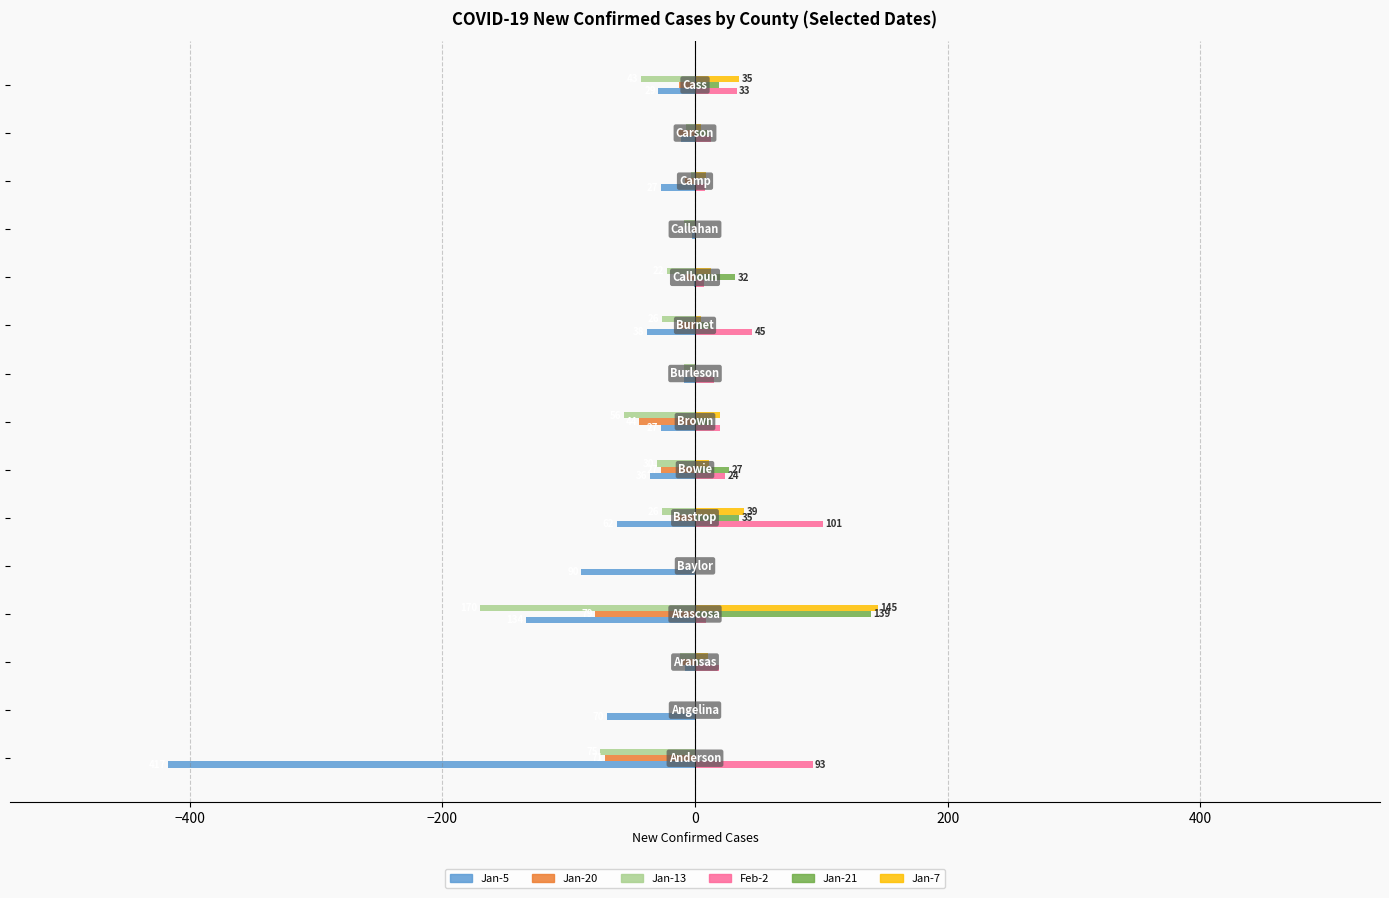

How many distinct data groups are displayed?

6